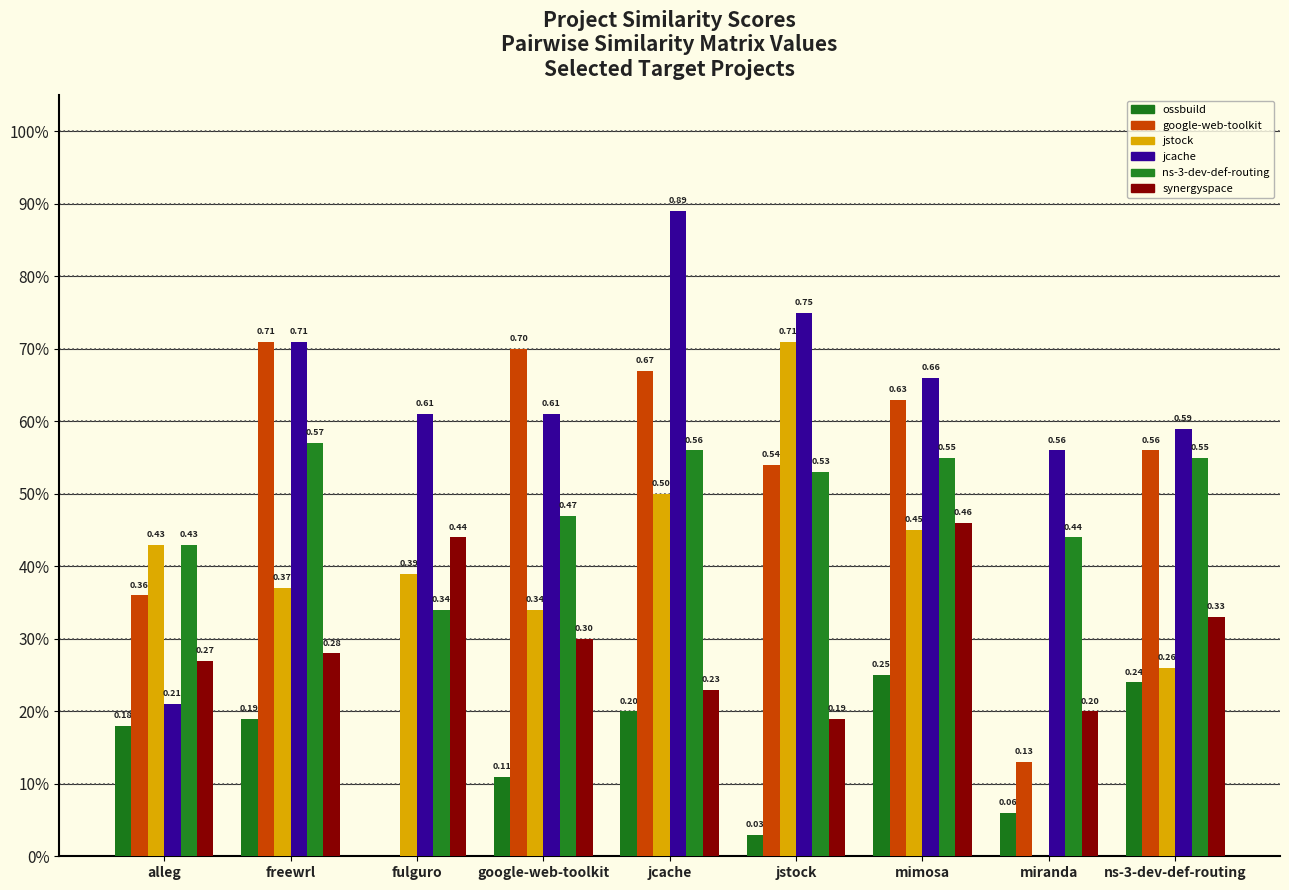

Does the chart contain stacked bars?

No